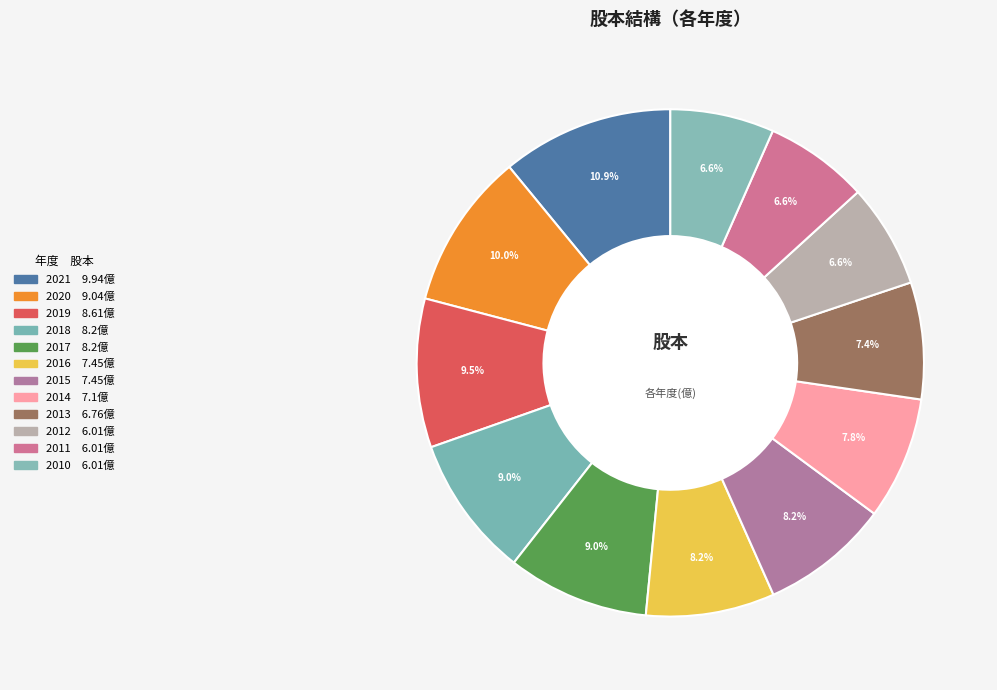

How many slices are in this pie chart?

12